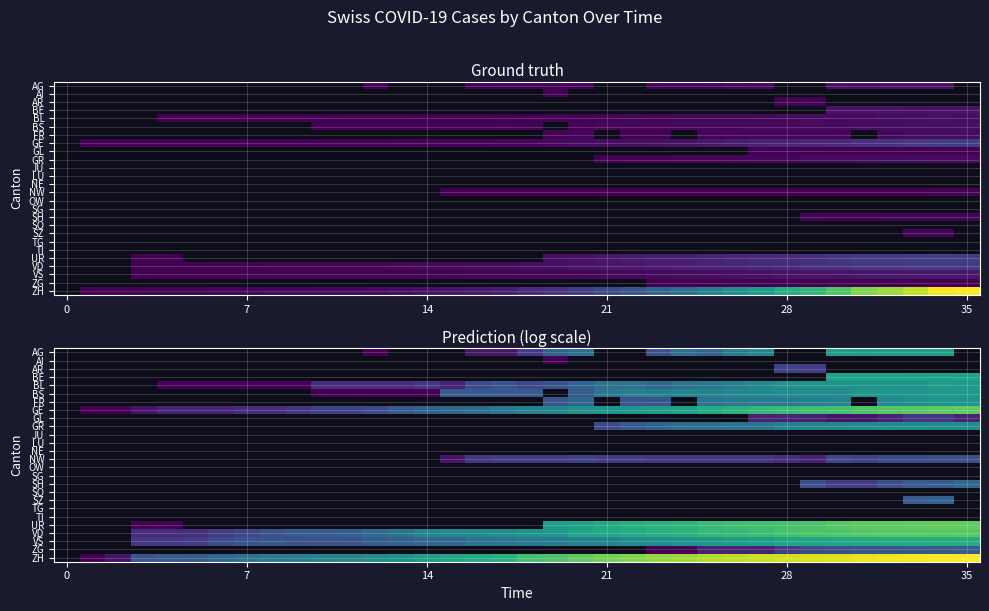

At which category does the chart reach its minimum across all series?

12